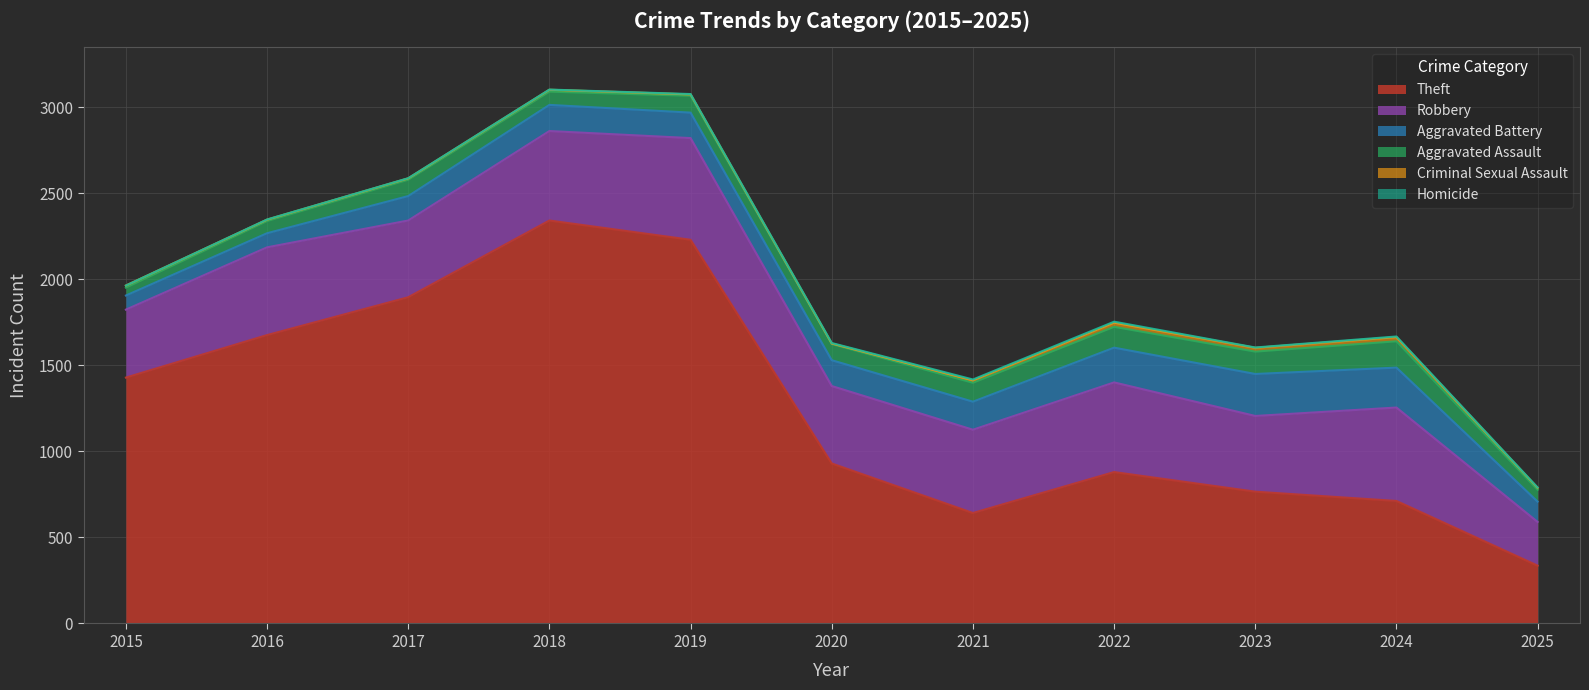

At which label is Criminal Sexual Assault closest to 13?

2015